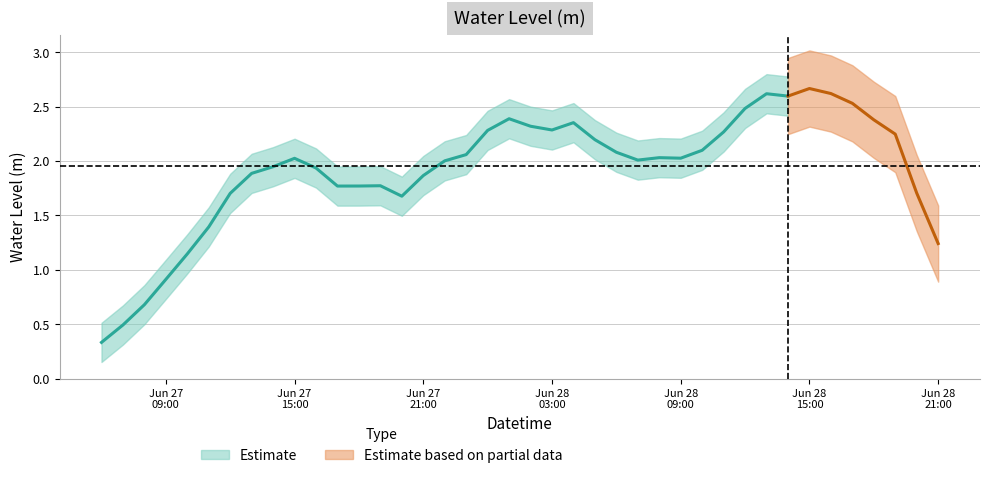

Which label corresponds to the smallest value in the chart?

2024-06-27 06:00:00